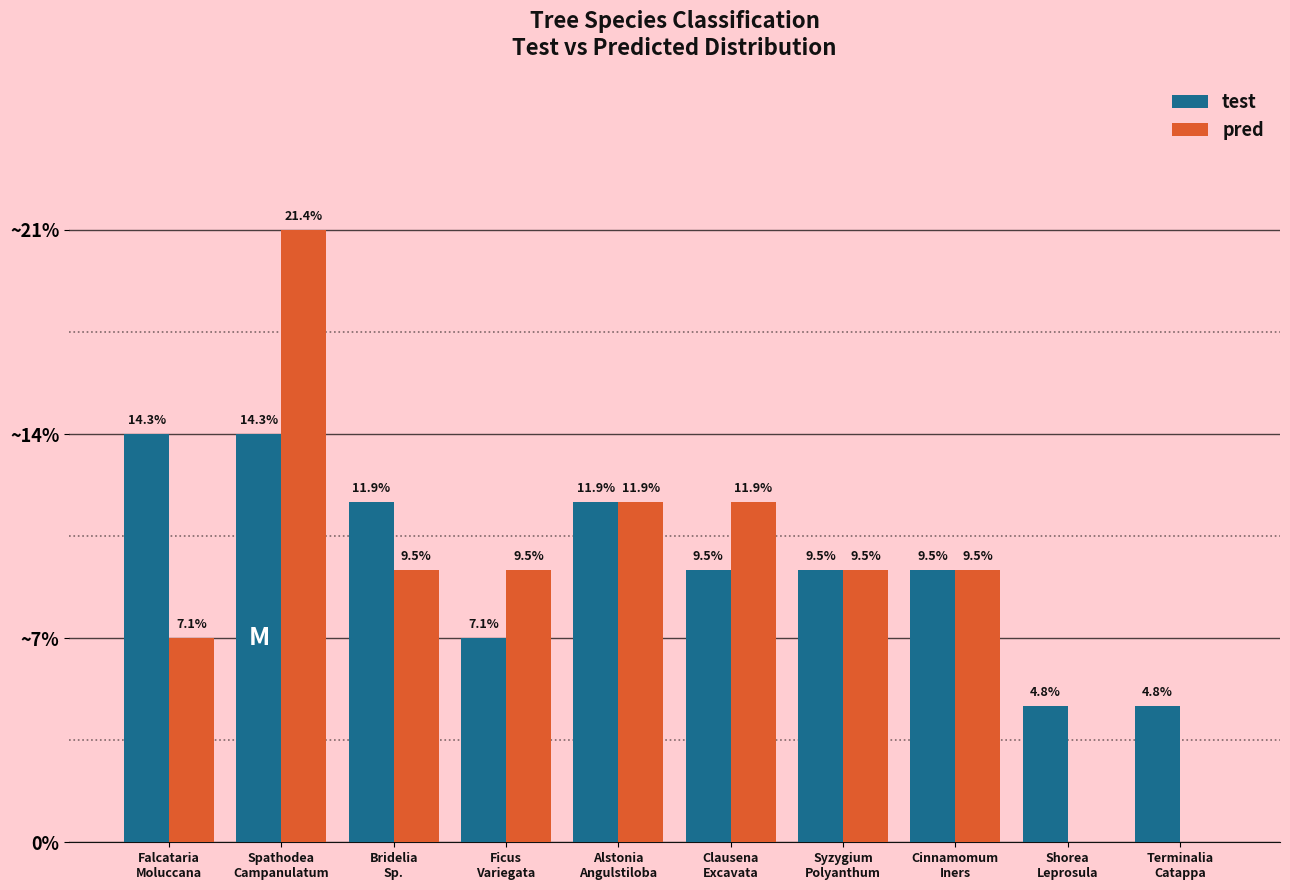

What are all the series names shown in the legend?

test, pred